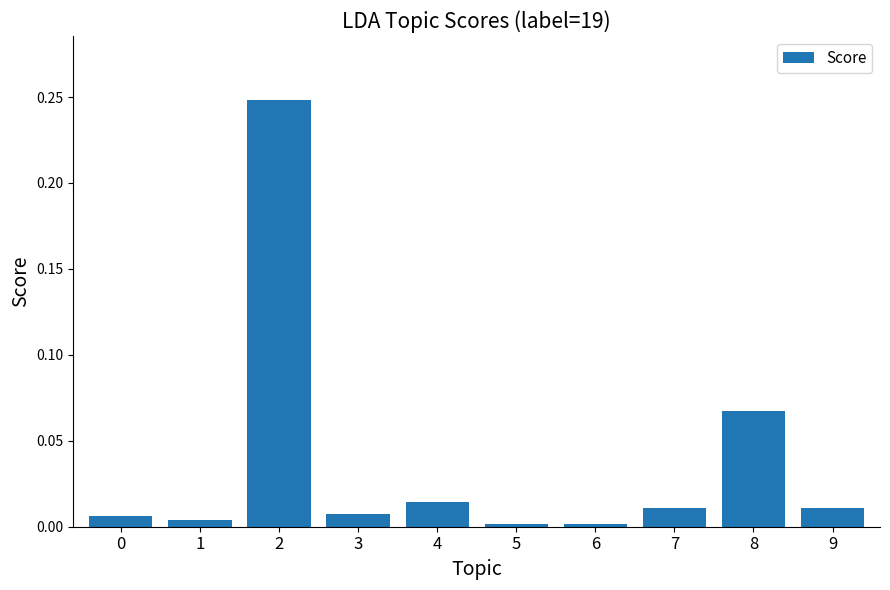

What is the sum of all values?

0.4